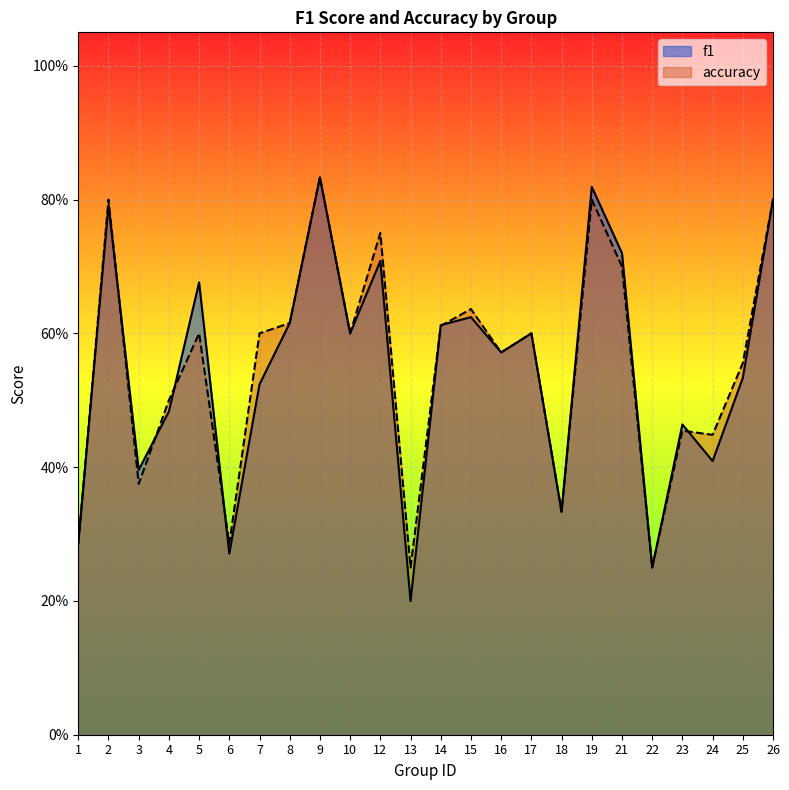

Is it true that accuracy equals 0.2 at 18?

False